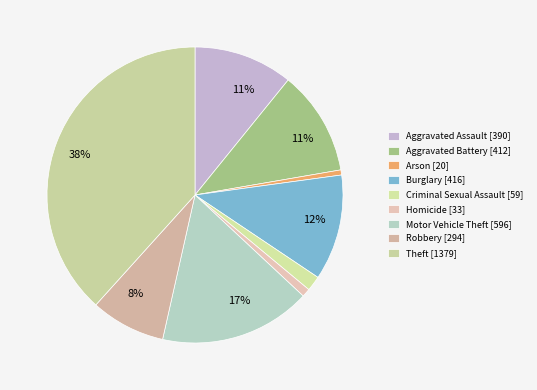

How many segments does this pie chart have?

9